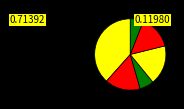

How many segments does this pie chart have?

6